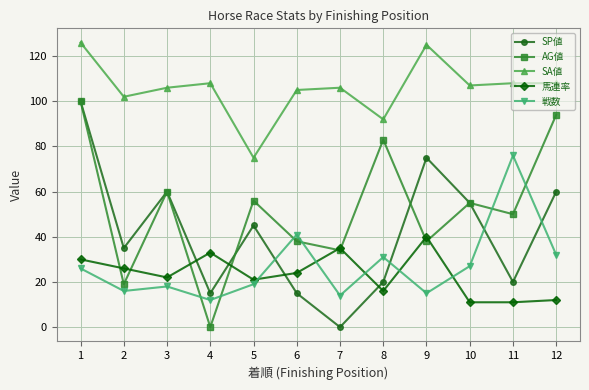

What is the spread (max minus min) of values at 2?

86